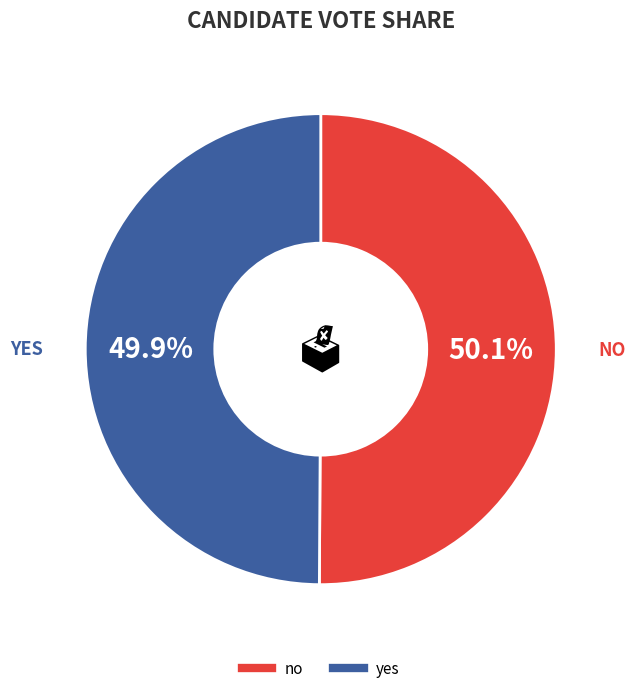

Combined, what portion of the pie is no and yes?

100.0%